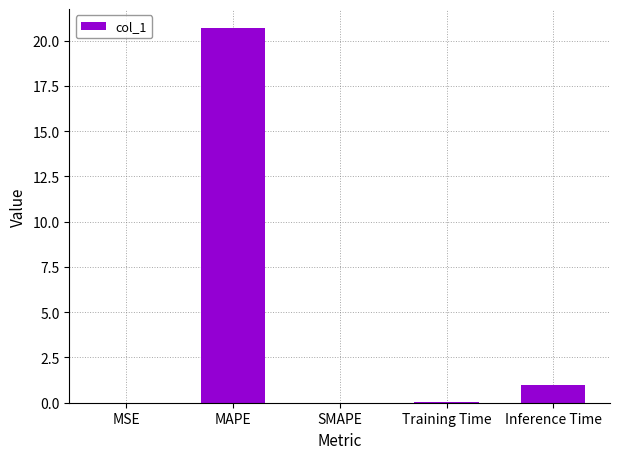

What is the difference between the values at Training Time and MAPE?

20.6